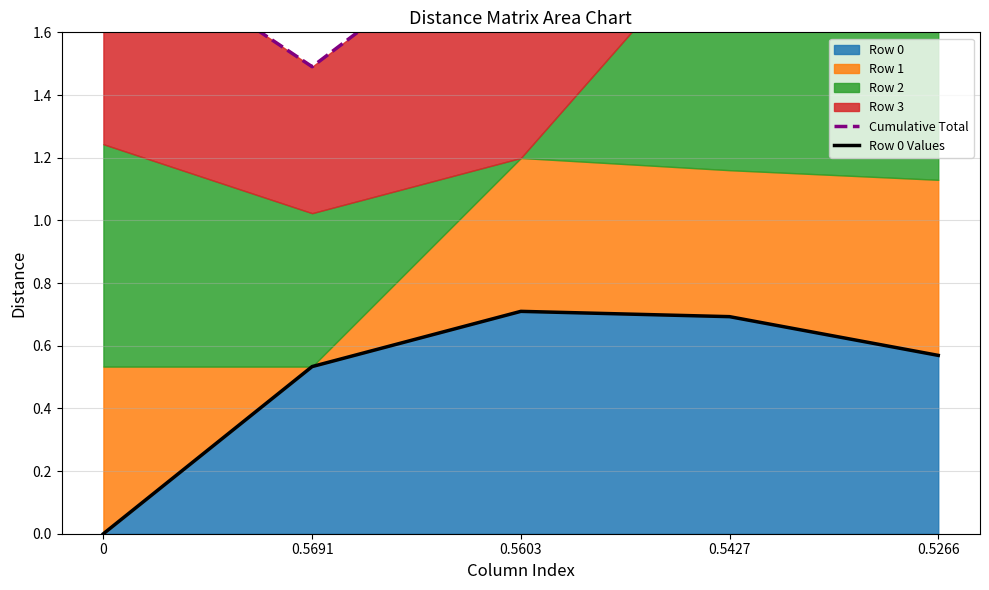

The value of Row 0 at 0.5603 is 0.7. True or false?

True